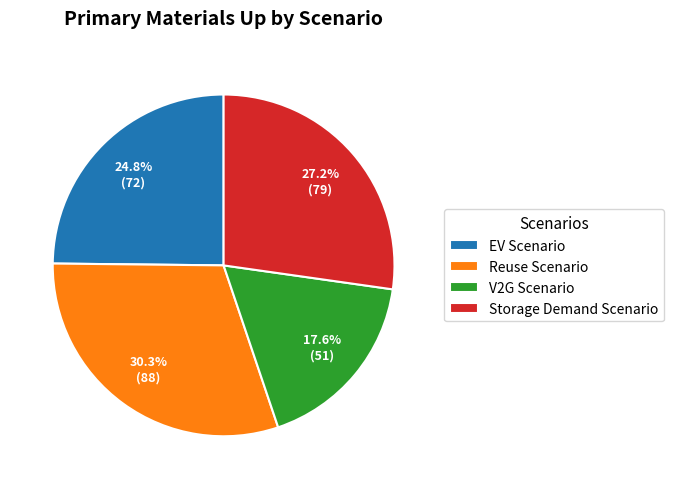

What is the smallest slice in the pie chart?

V2G Scenario